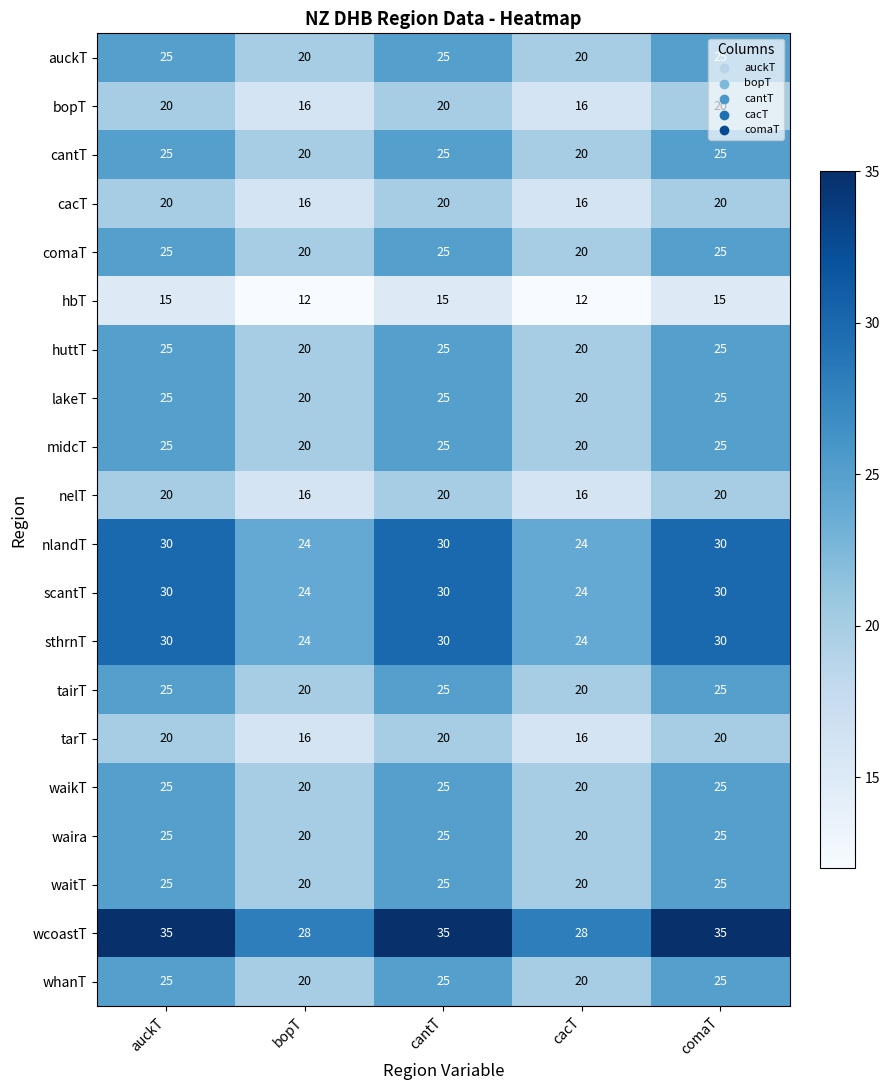

Which series has the largest total across all categories?

wcoastT